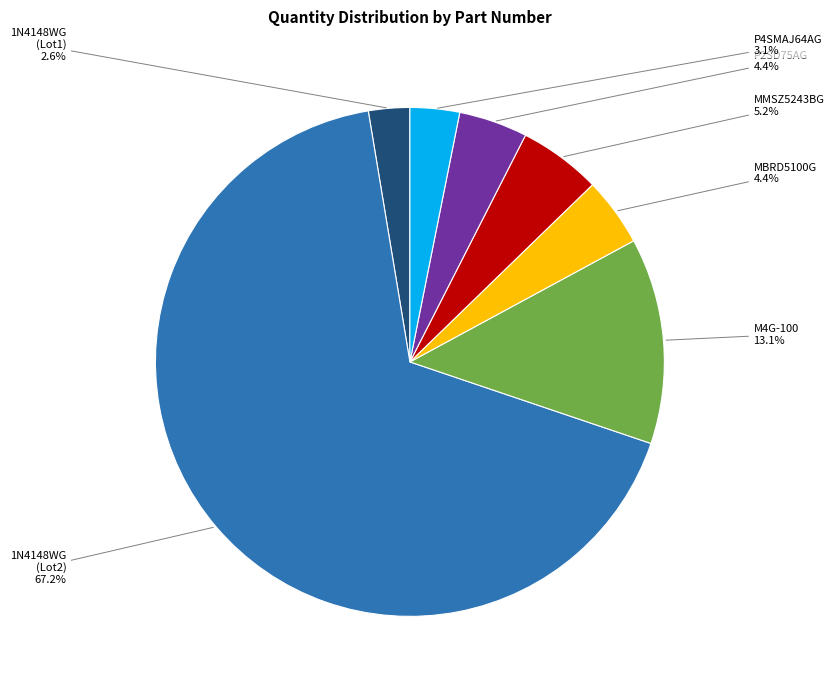

Is there a majority slice in this chart?

Yes